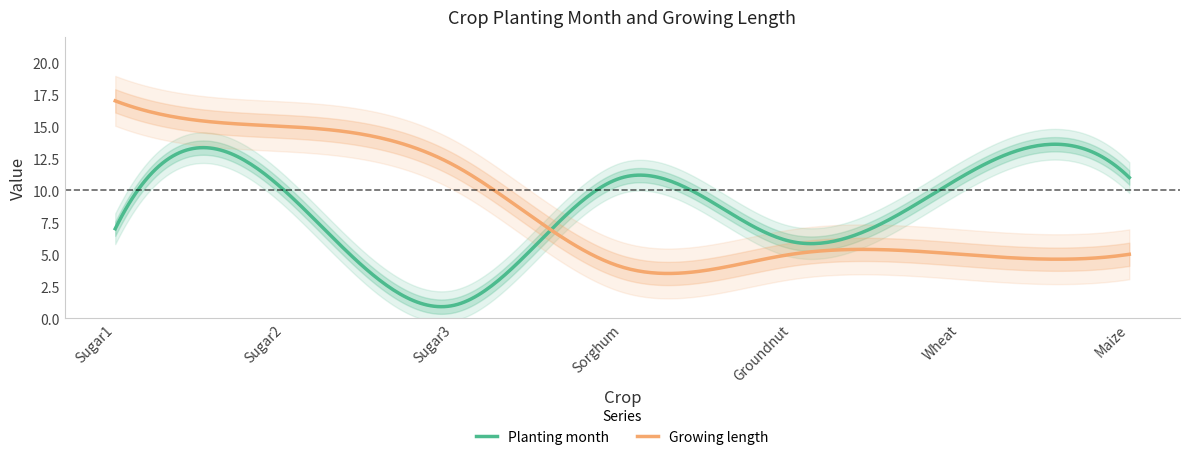

True or false: Planting month and Growing length intersect in this chart.

True